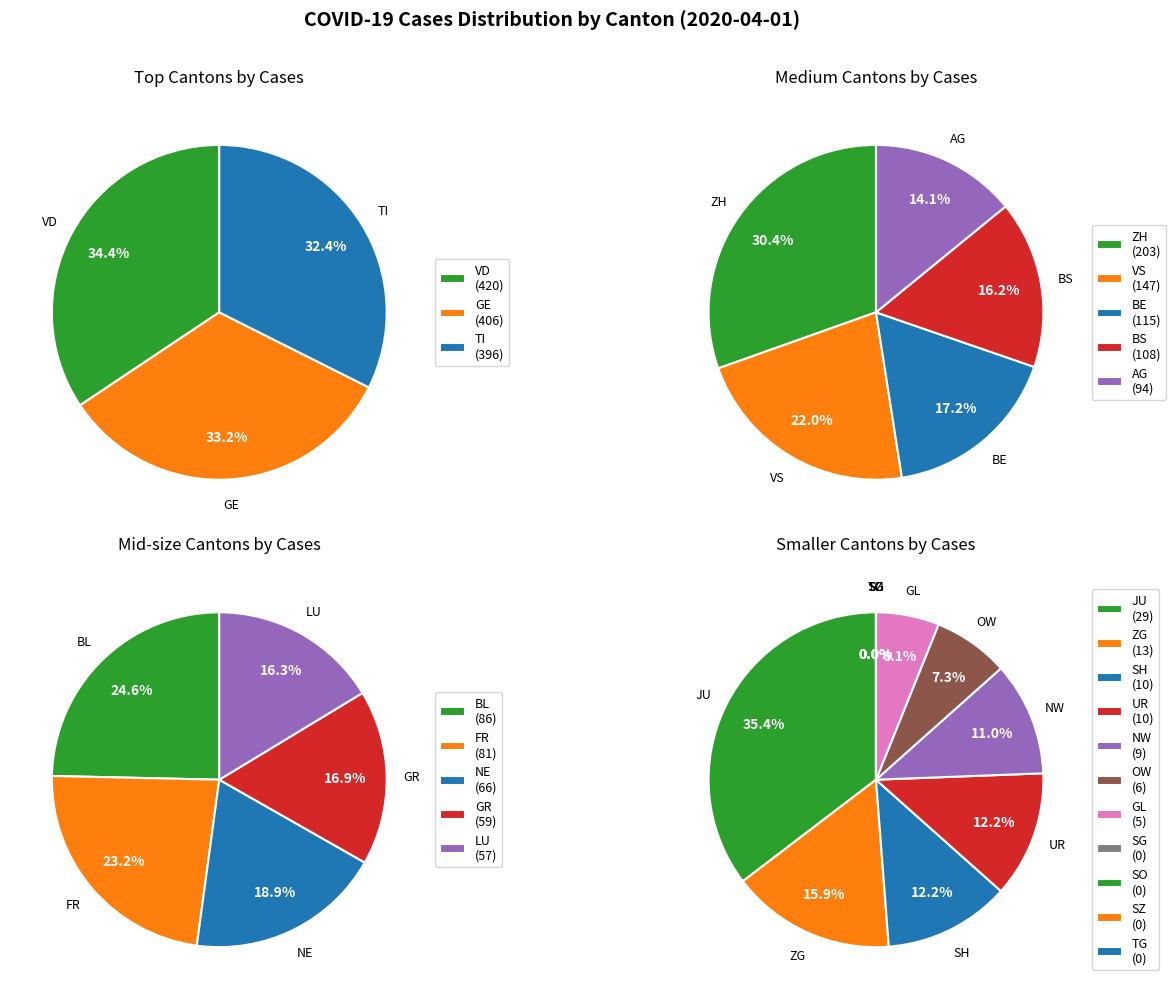

Which category has the smallest portion of the pie?

SG